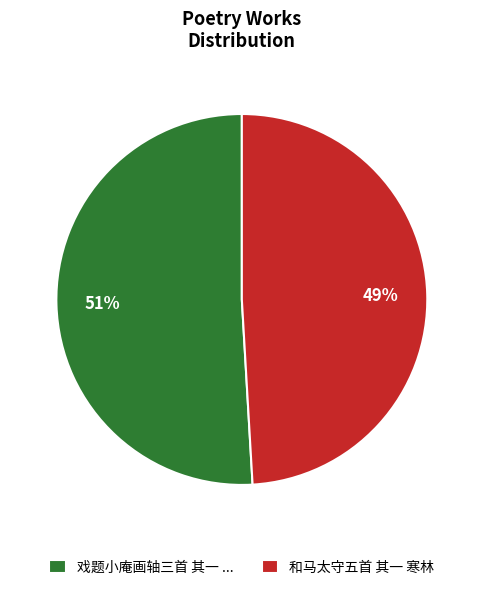

What is the majority slice?

戏题小庵画轴三首 其一 ...